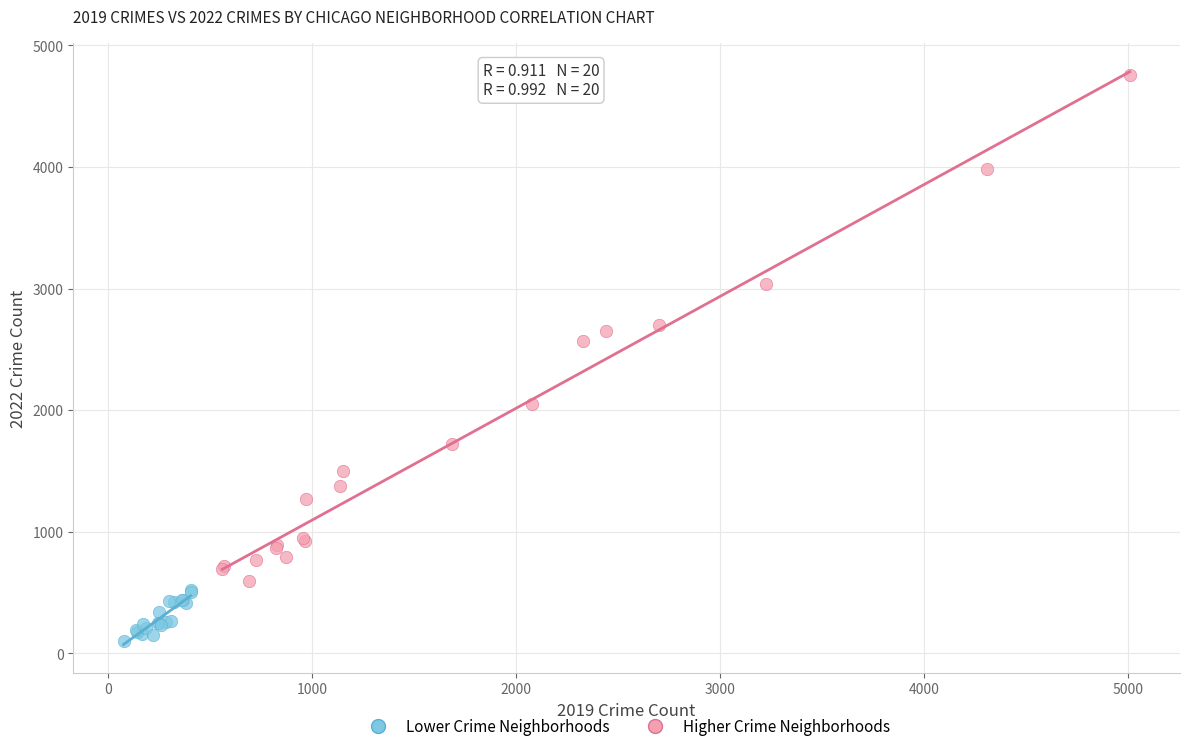

Which series contains the highest Y value?

Higher Crime Neighborhoods